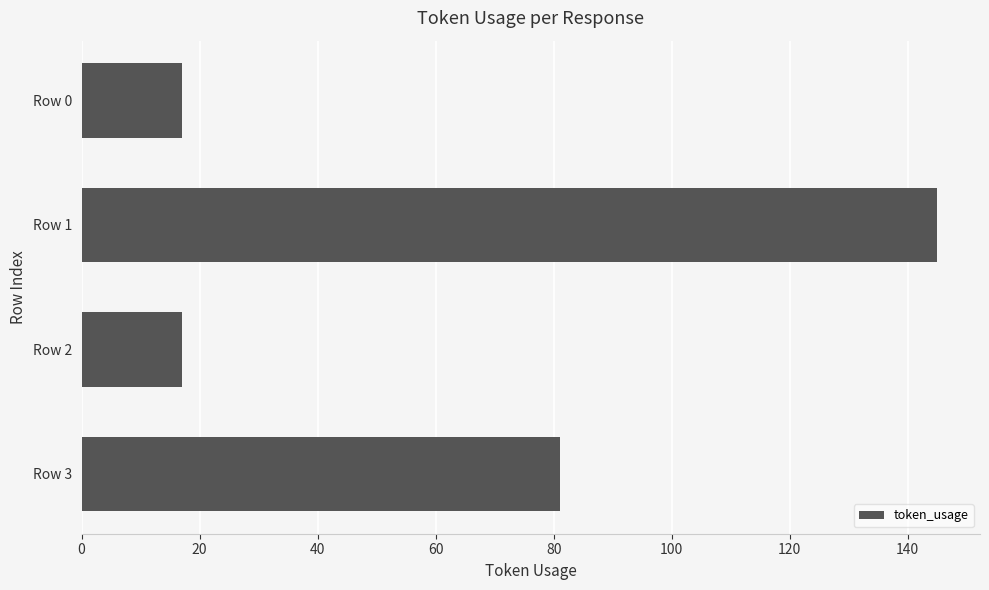

The value at Row 3 is 22. True or false?

False